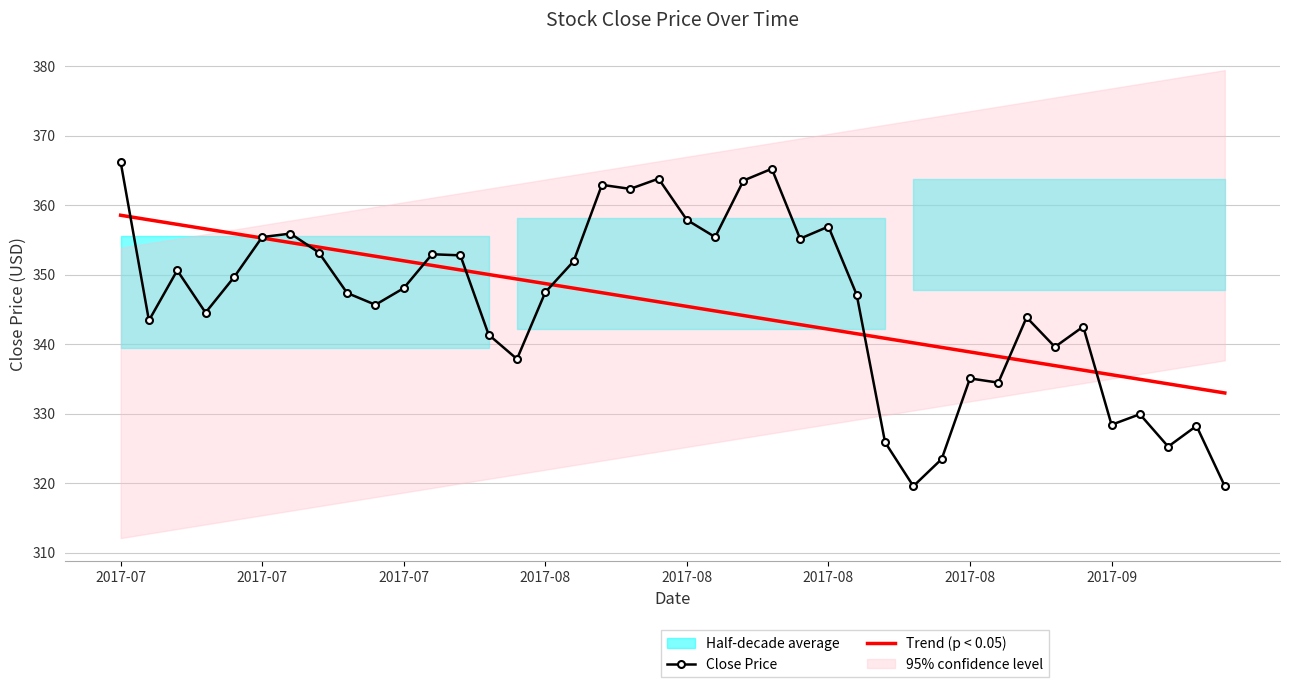

What is the average value?

345.8